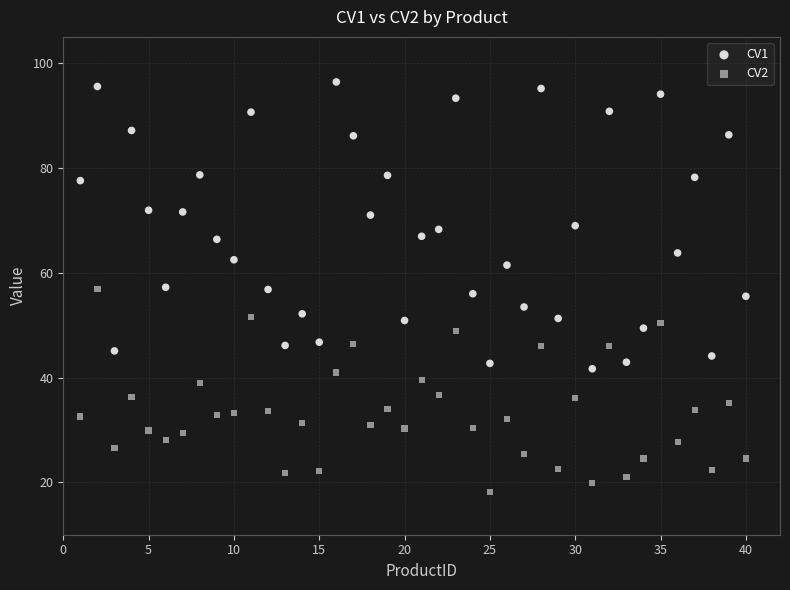

Across all data points, what is the range of X values (max minus min)?

39.0